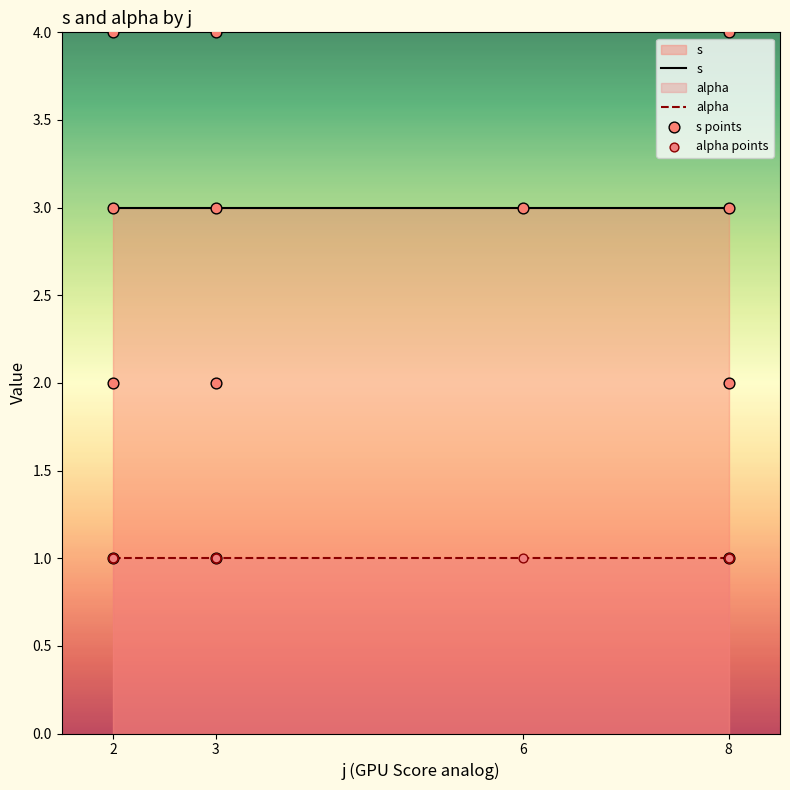

The alpha series shows 2 at 2. True or false?

False